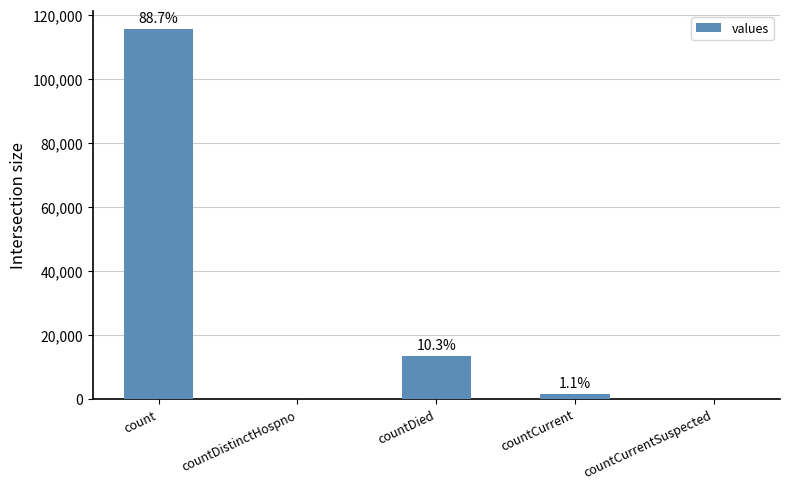

List the labels in order of value, largest first.

count, countDied, countCurrent, countDistinctHospno, countCurrentSuspected